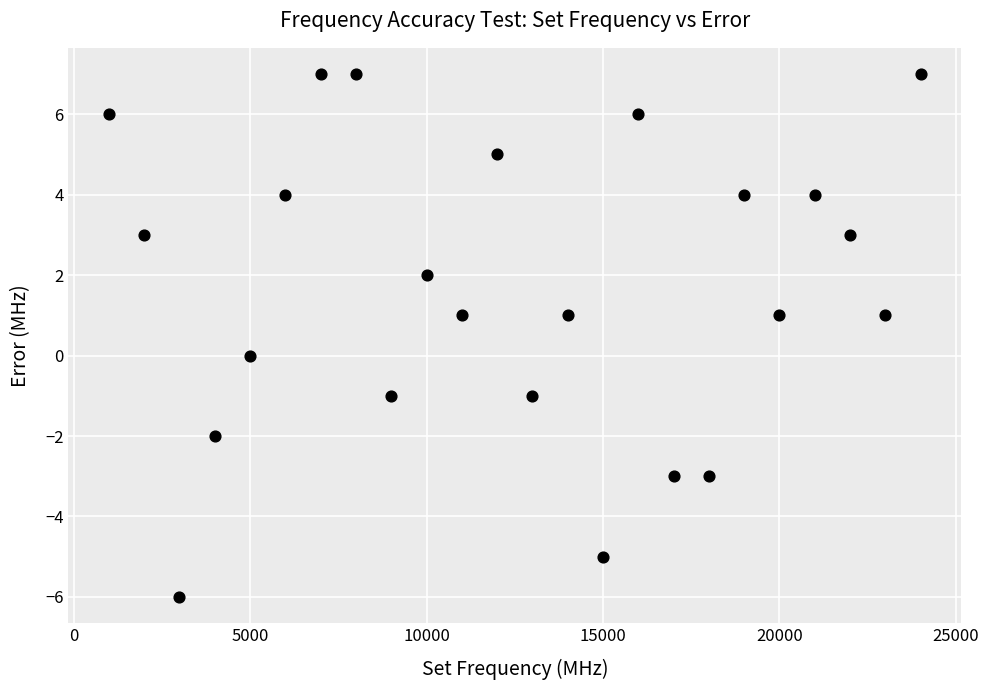

What is the range of Y values (max minus min)?

13